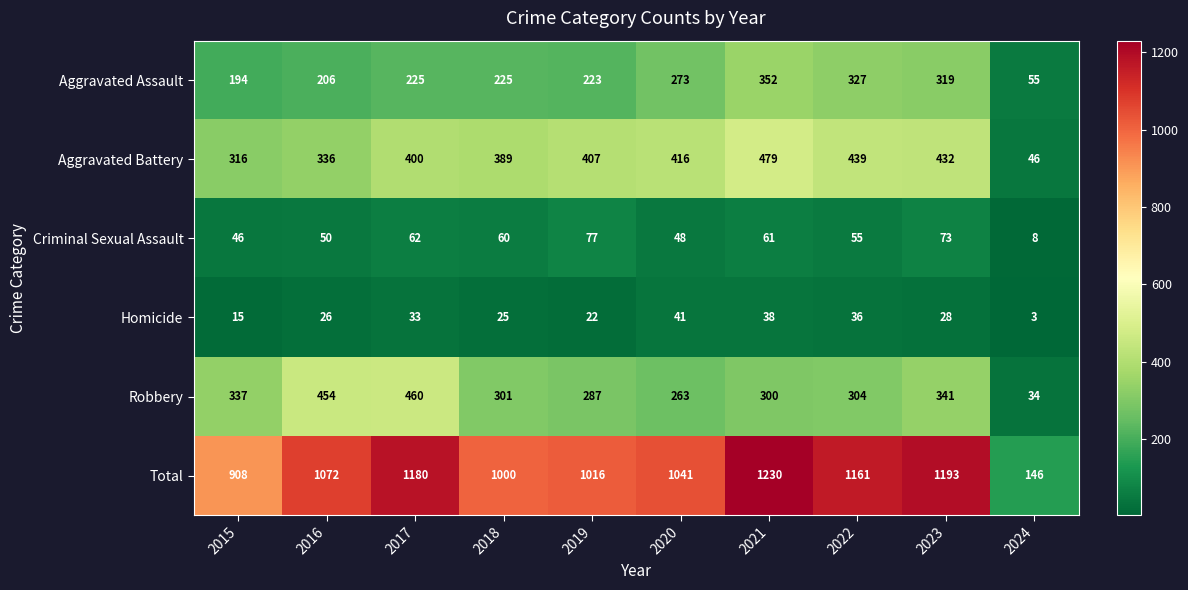

The Criminal Sexual Assault series shows 8 at 2024. True or false?

True